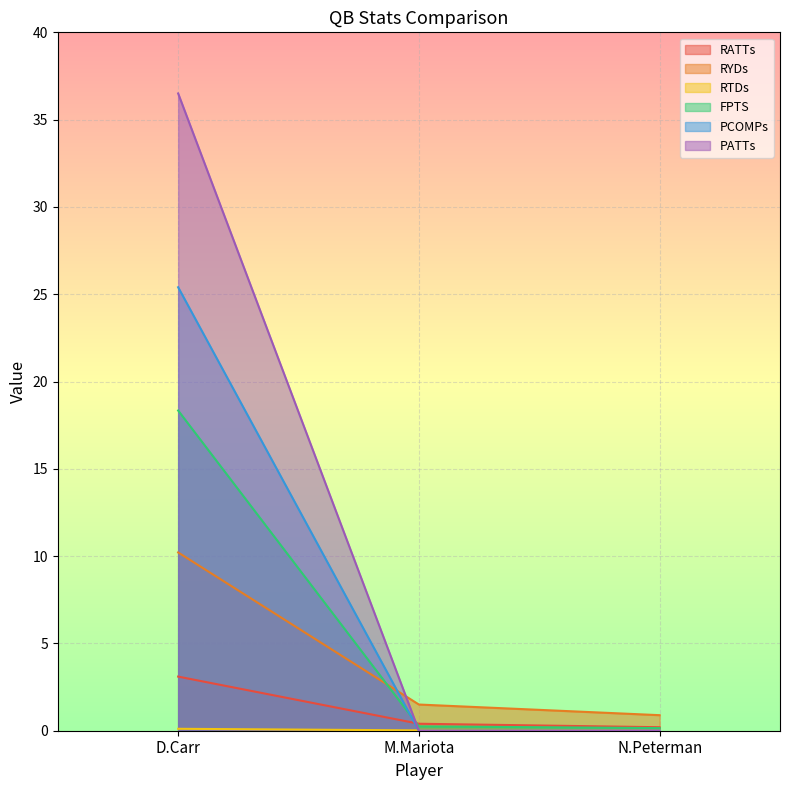

Is the value of FPTS at D.Carr greater than the value of RYDs at D.Carr?

Yes